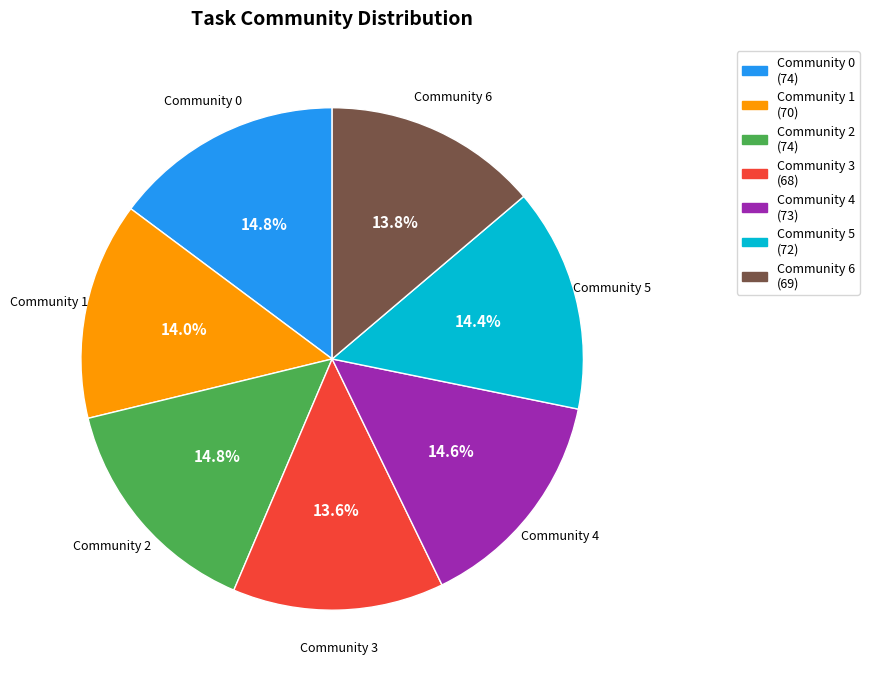

Do Community 5 (72) and Community 0 (74) together represent more than half of the pie?

No